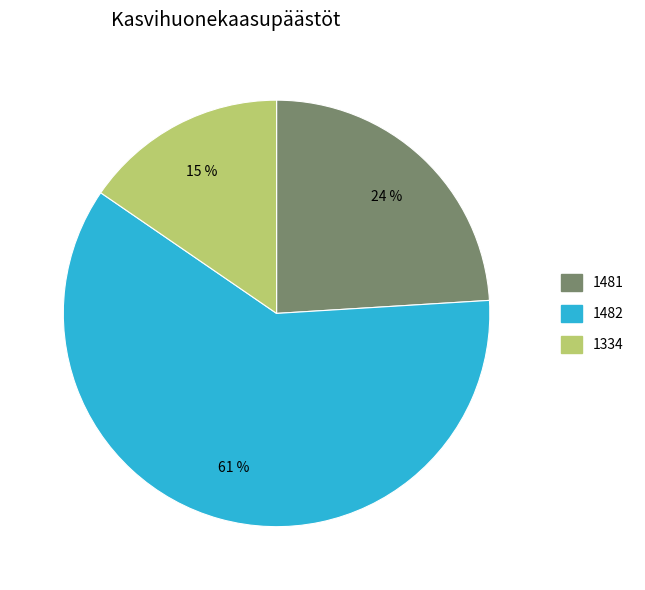

Is 1334 the majority of the pie?

No